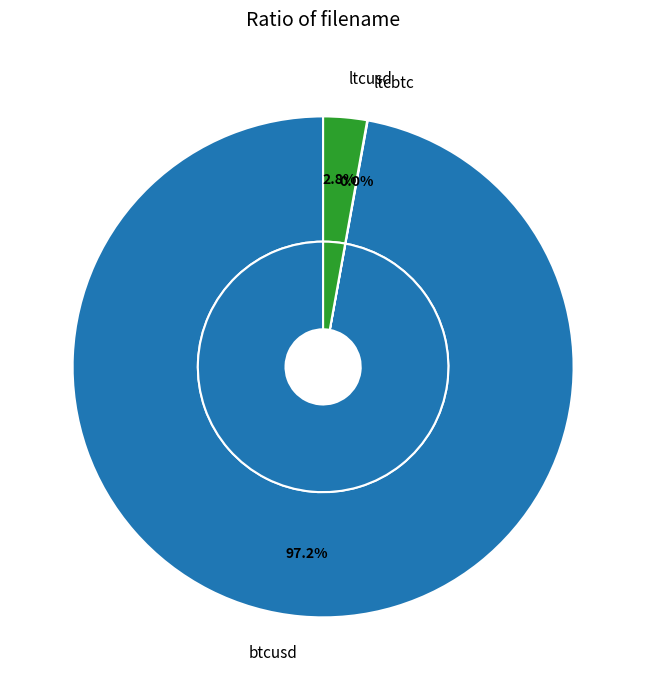

Rank the categories by value from highest to lowest.

btcusd, ltcusd, ltcbtc